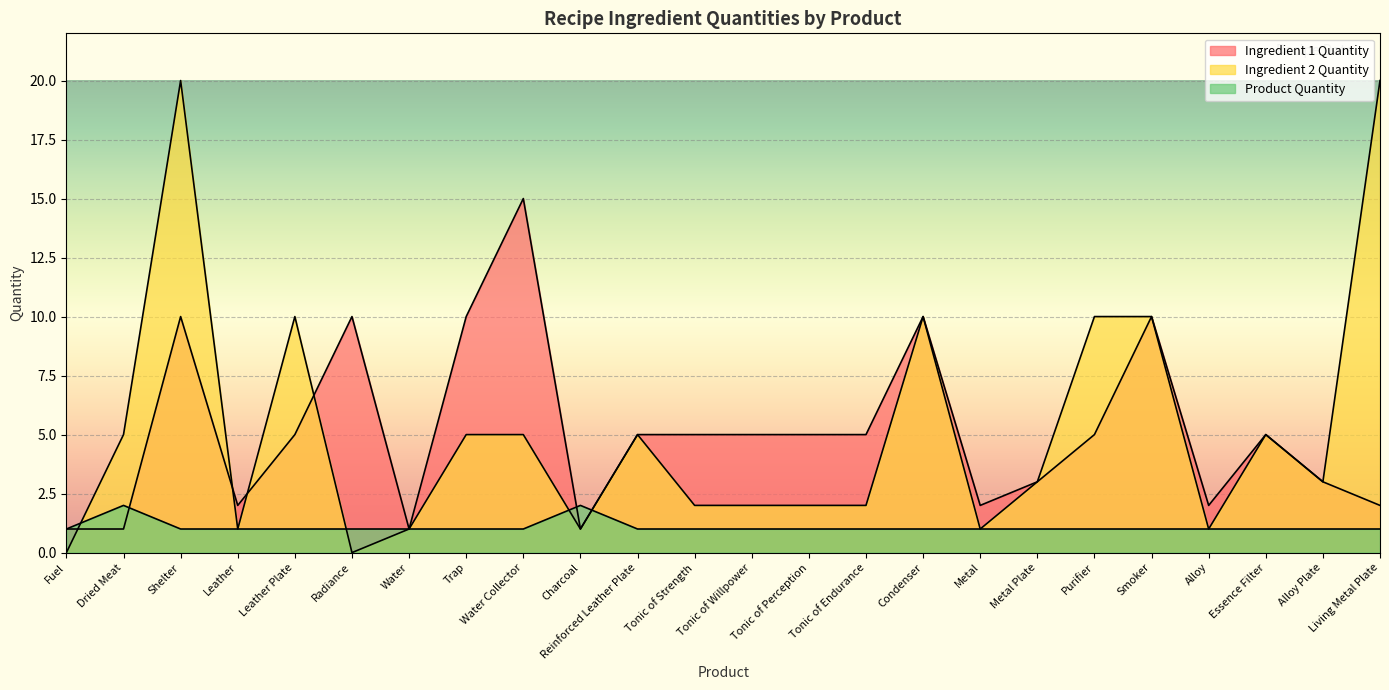

Between Metal and Purifier, which series saw the biggest shift?

Ingredient 2 Quantity